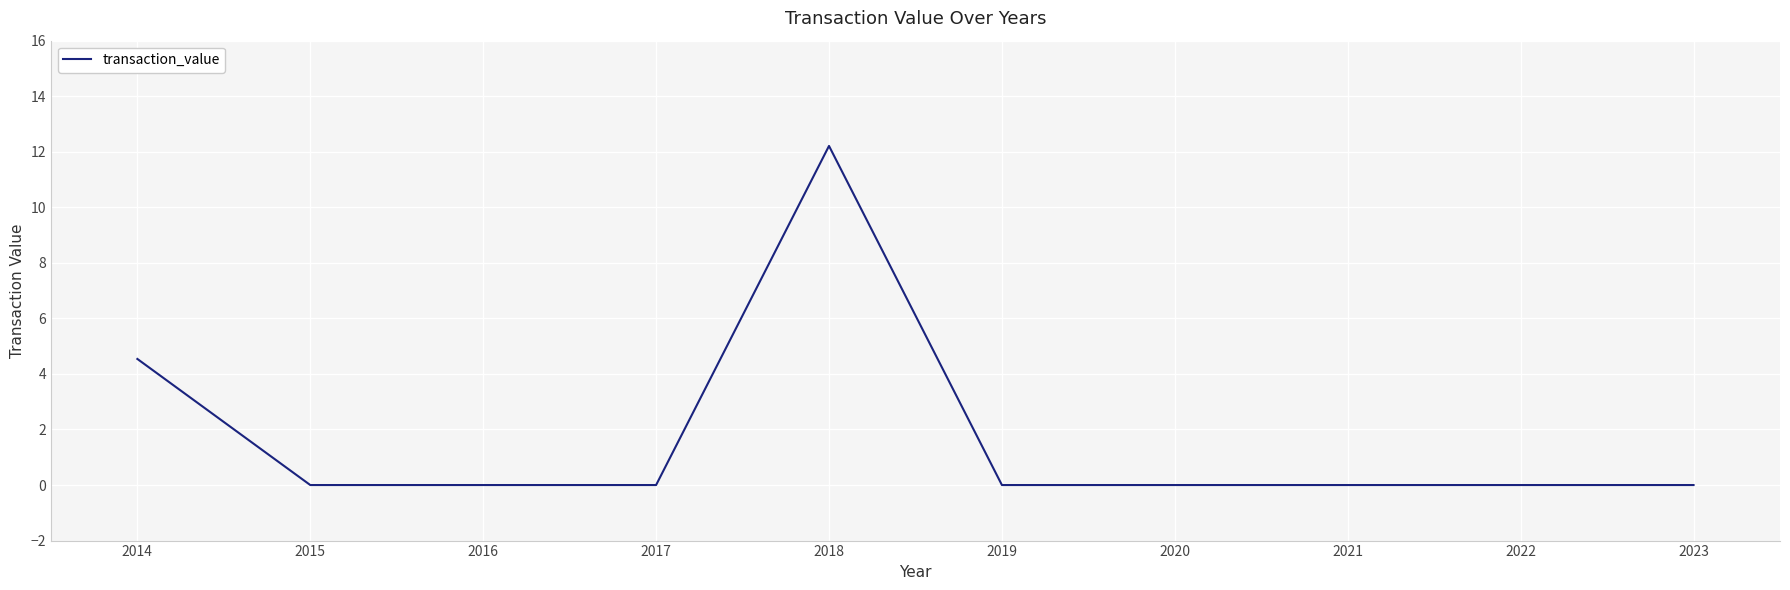

Reading right to left, what are all the values shown in this chart?

2023=0.0	2022=0.0	2021=0.0	2020=0.0	2019=0.0	2018=12.2	2017=0.0	2016=0.0	2015=0.0	2014=4.5